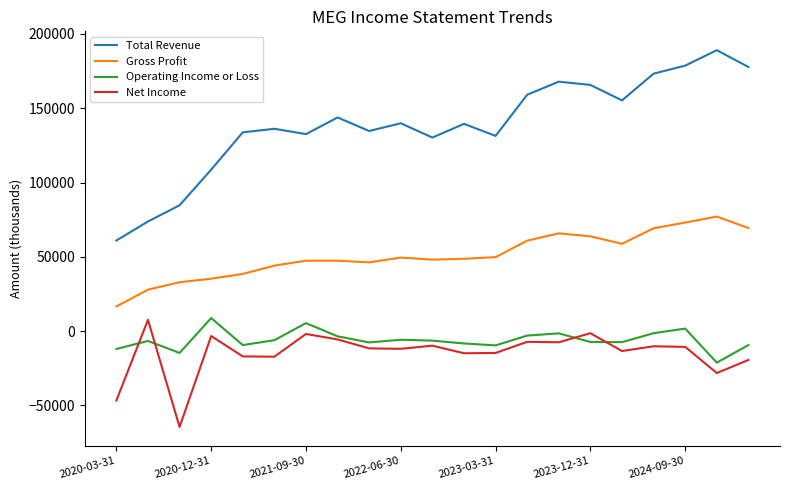

Which series has the largest total across all categories?

Total Revenue